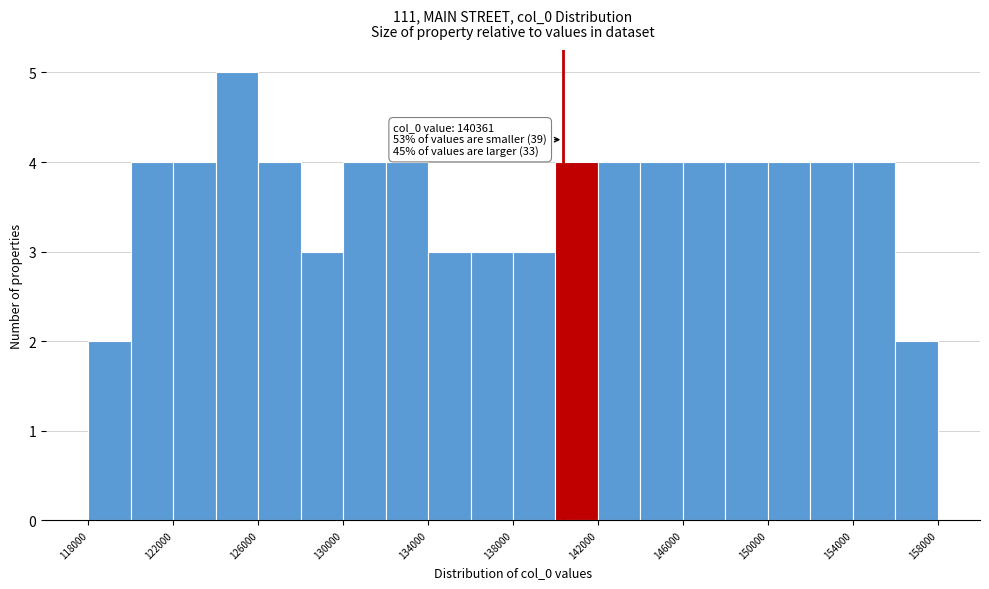

Which range on the x-axis has the tallest bar?

124000 to 126000